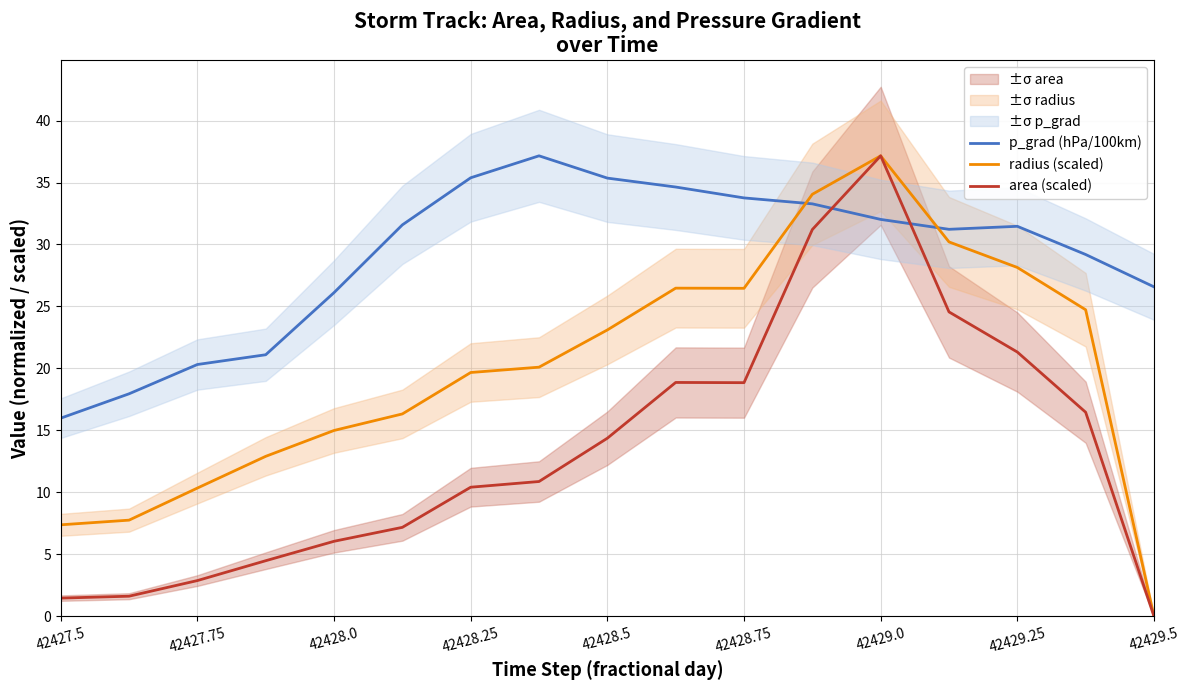

Is it true that area (scaled) equals 2.6 at 42428.0?

False